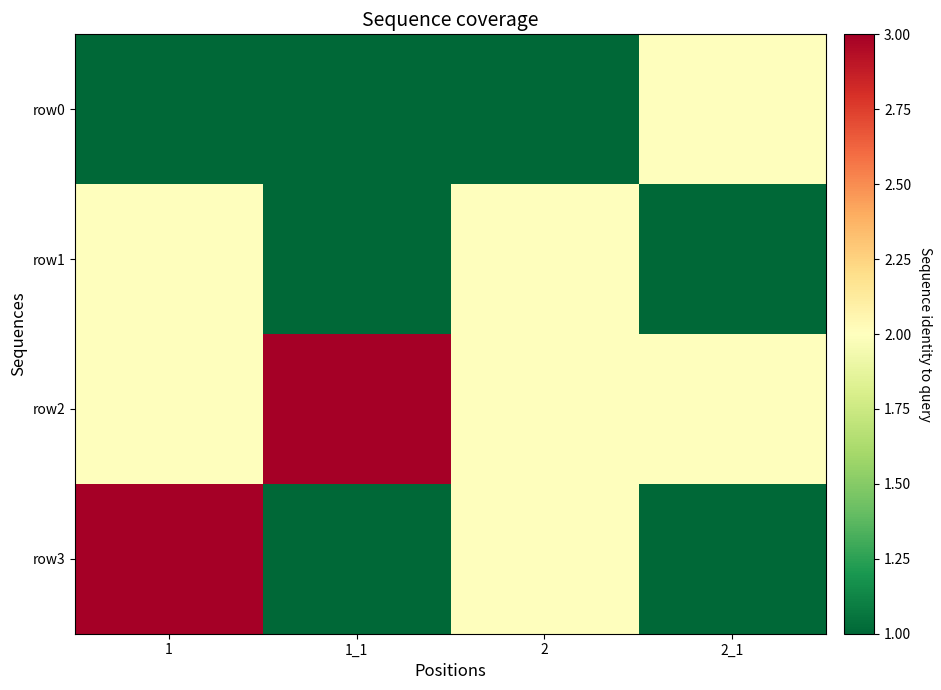

Which label corresponds to the largest value in the chart?

1_1